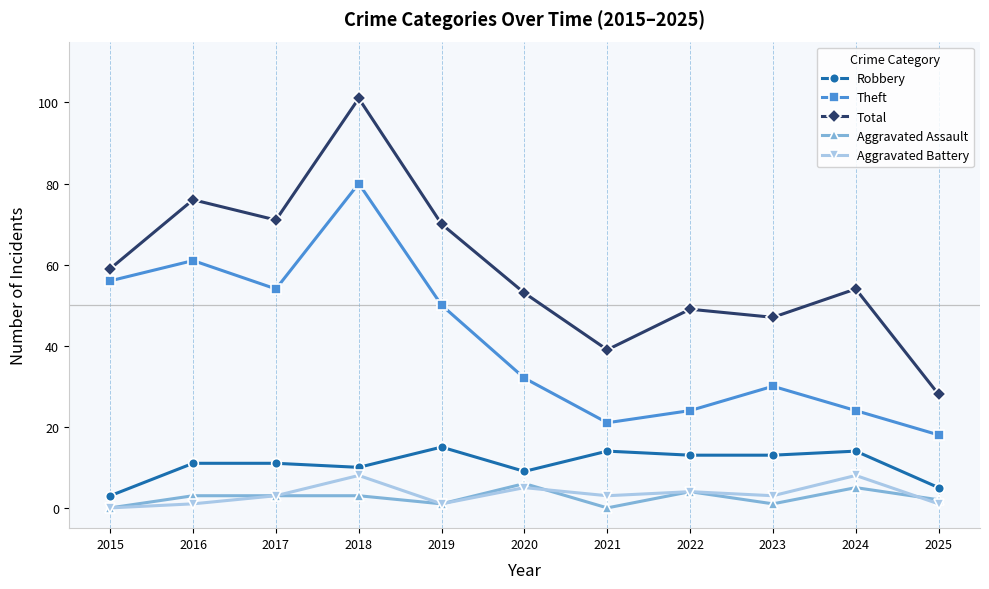

Which series has the widest spread of values?

Total